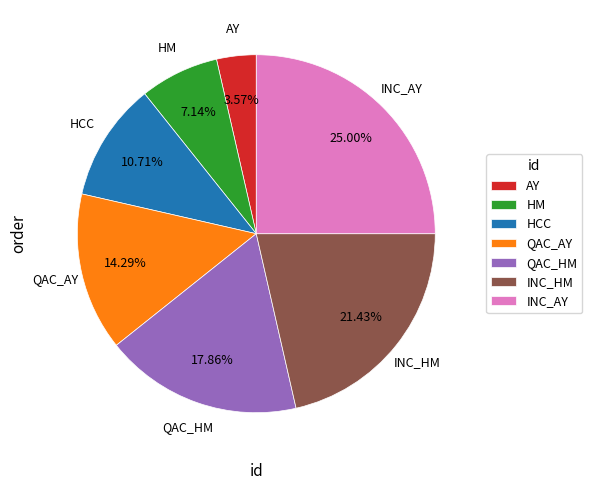

What percentage do INC_AY and QAC_AY together represent?

39.3%